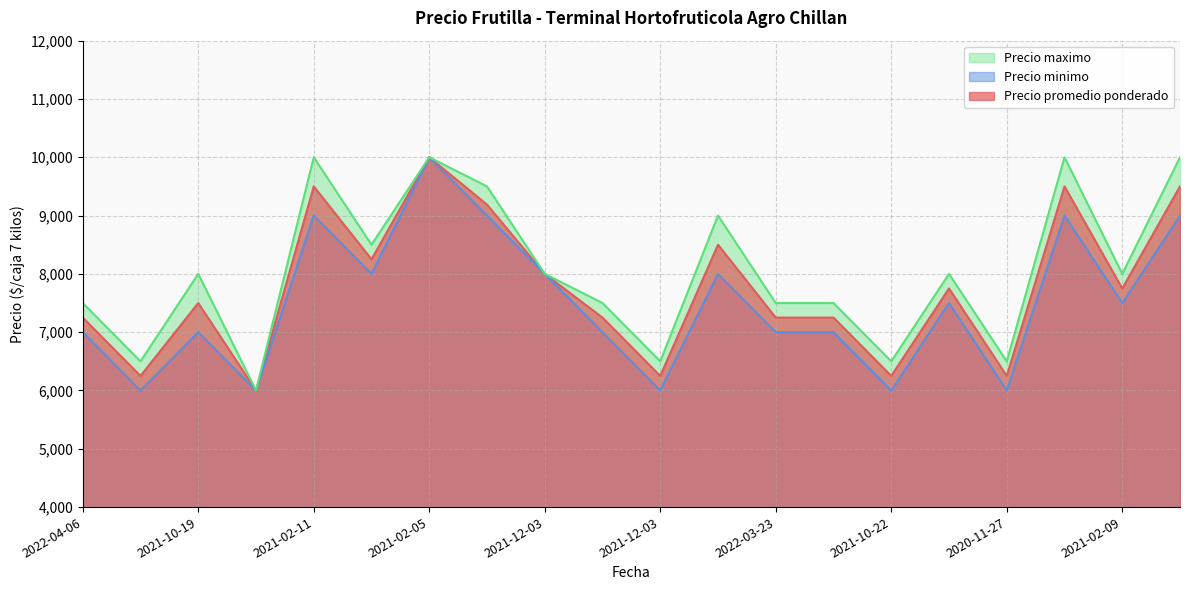

What is the highest value of the Precio maximo series?

10000